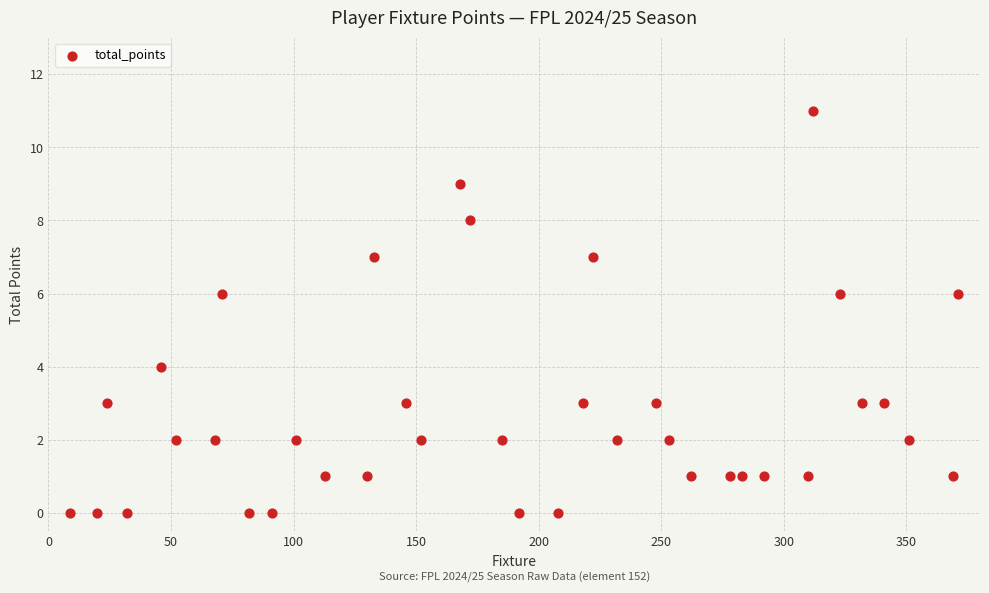

What is the range of Y values (max minus min)?

11